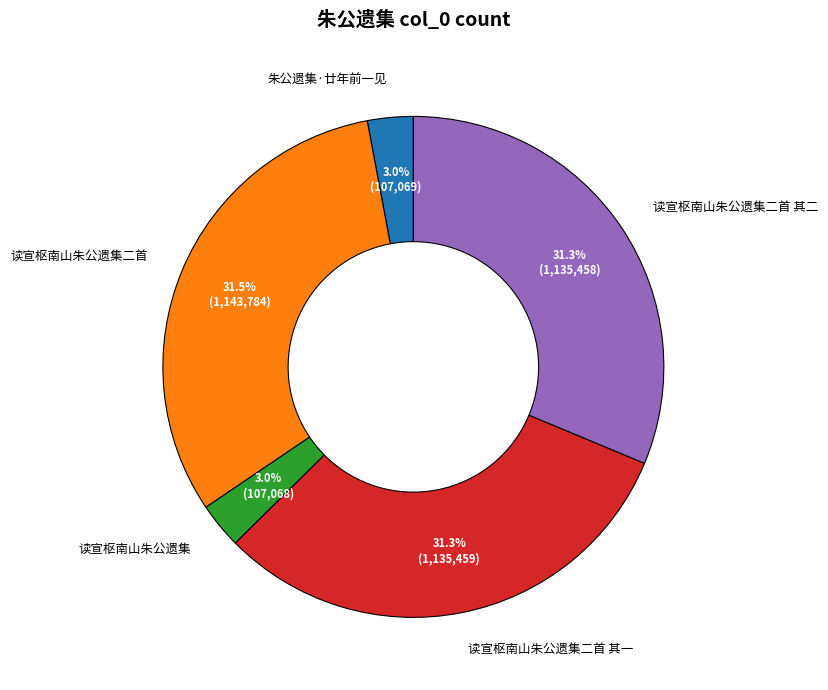

To the nearest percent, what percentage of the pie is 读宣枢南山朱公遗集?

3%